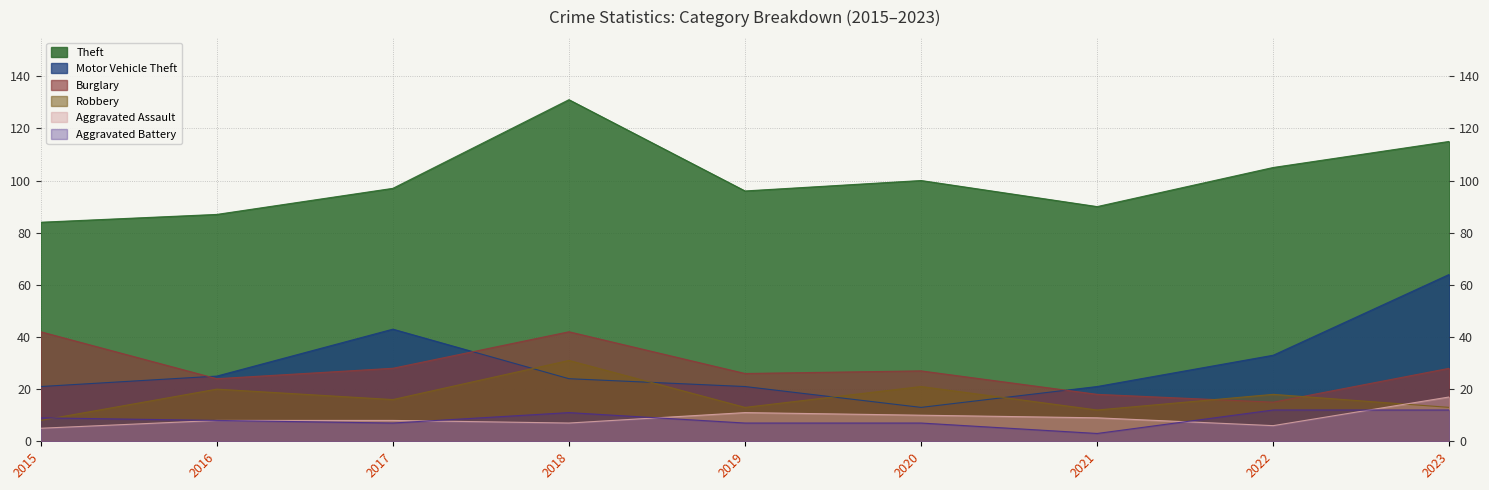

True or false: Motor Vehicle Theft and Aggravated Battery cross at least once.

False